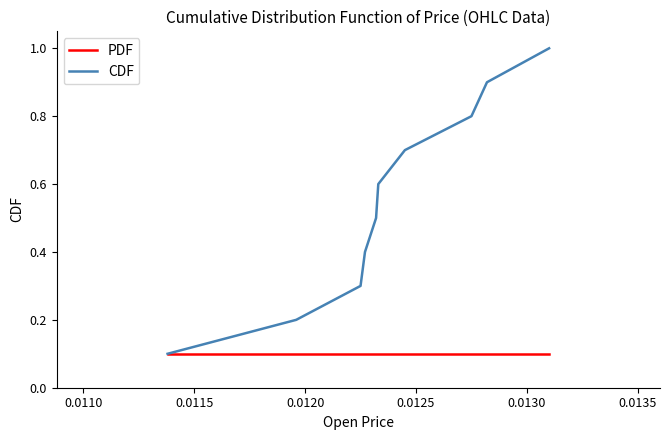

Reading left to right, transcribe all the data shown in this chart.

PDF: 0.1	0.1	0.1	0.1	0.1	0.1	0.1	0.1	0.1	0.1
CDF: 0.1	0.2	0.3	0.4	0.5	0.6	0.7	0.8	0.9	1.0